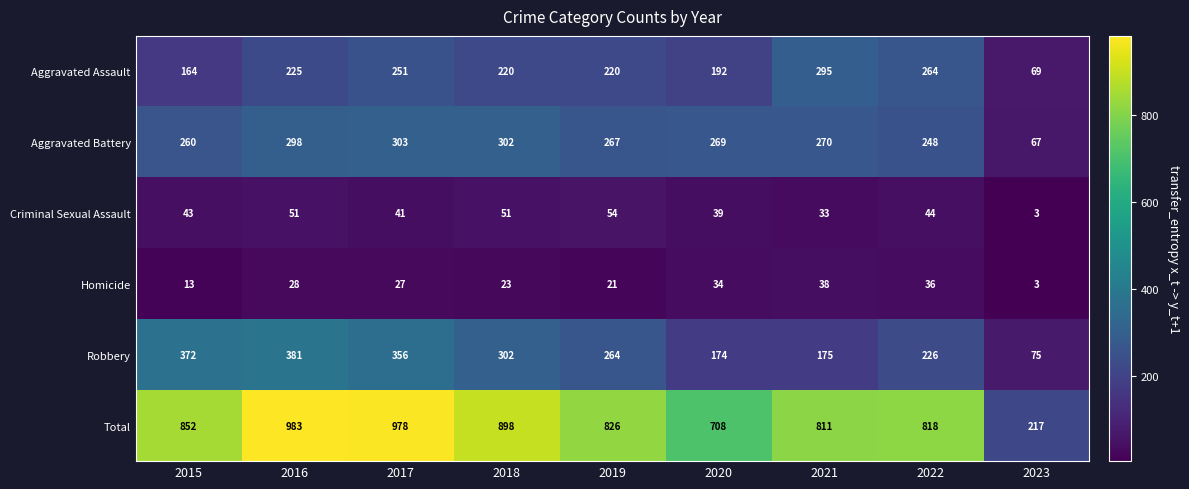

The Aggravated Battery series shows 413 at 2018. True or false?

False